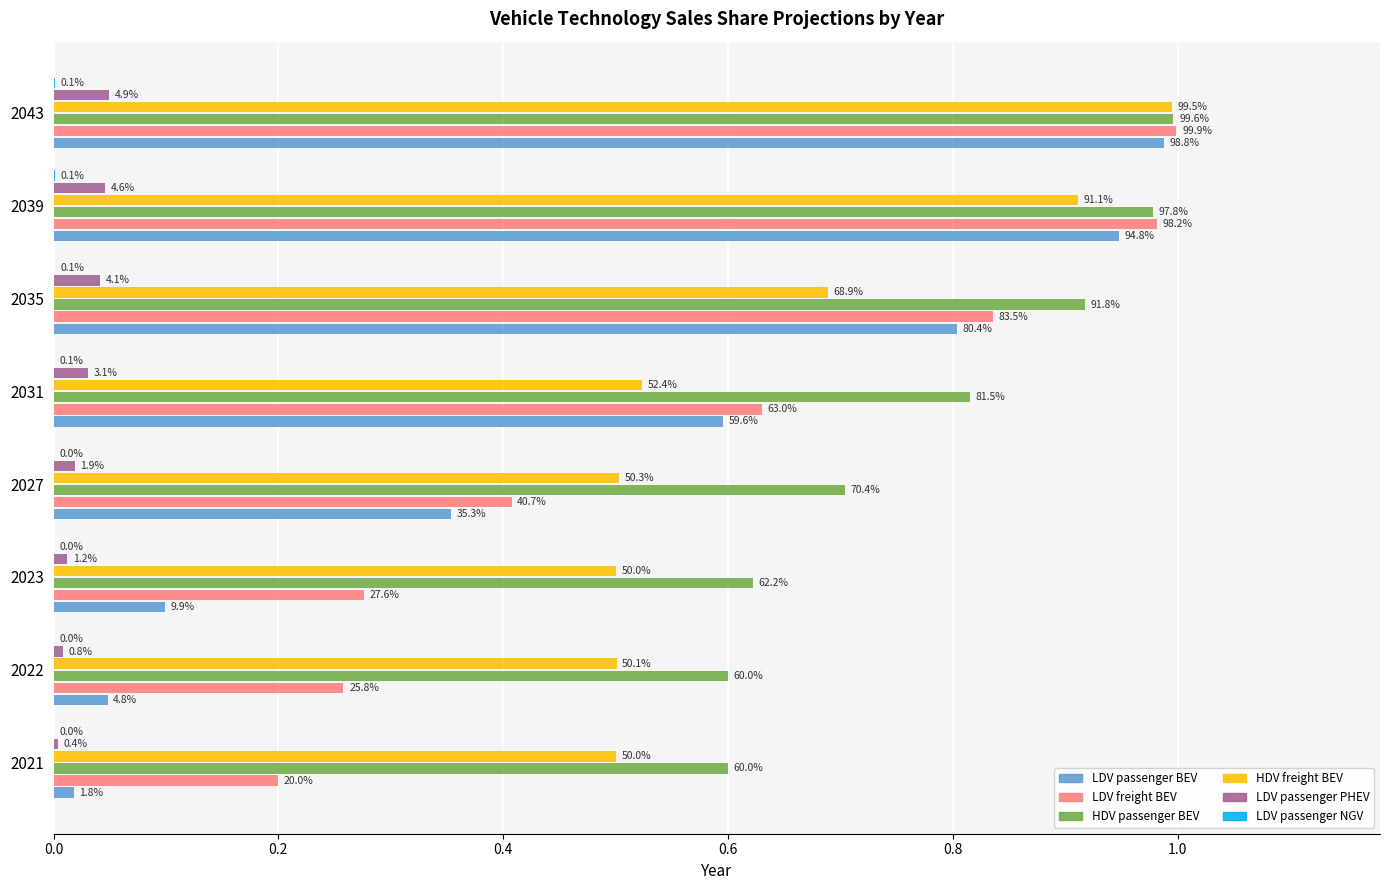

How many groups of bars are there?

8